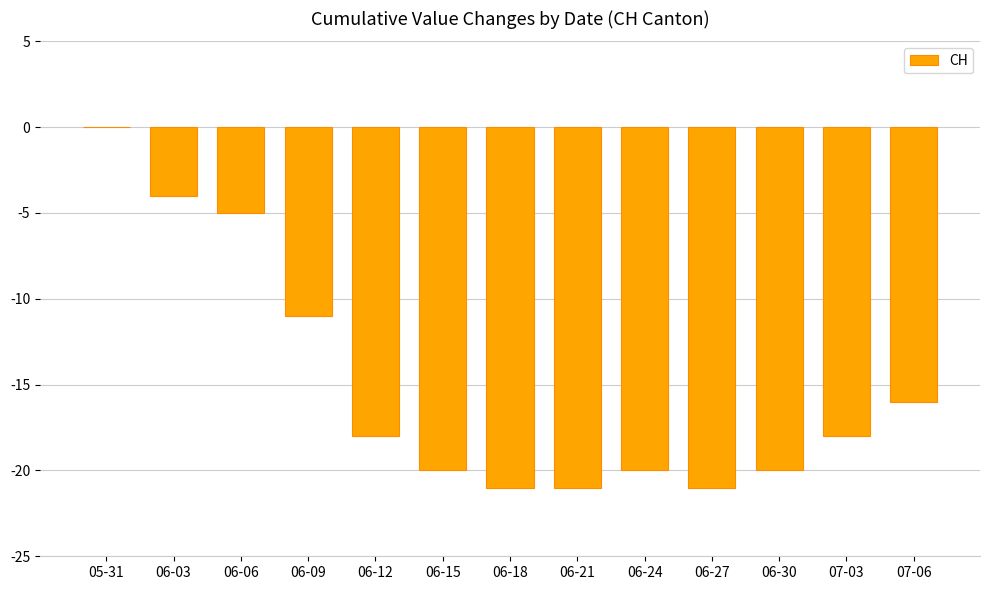

What is the sum of all values?

-195